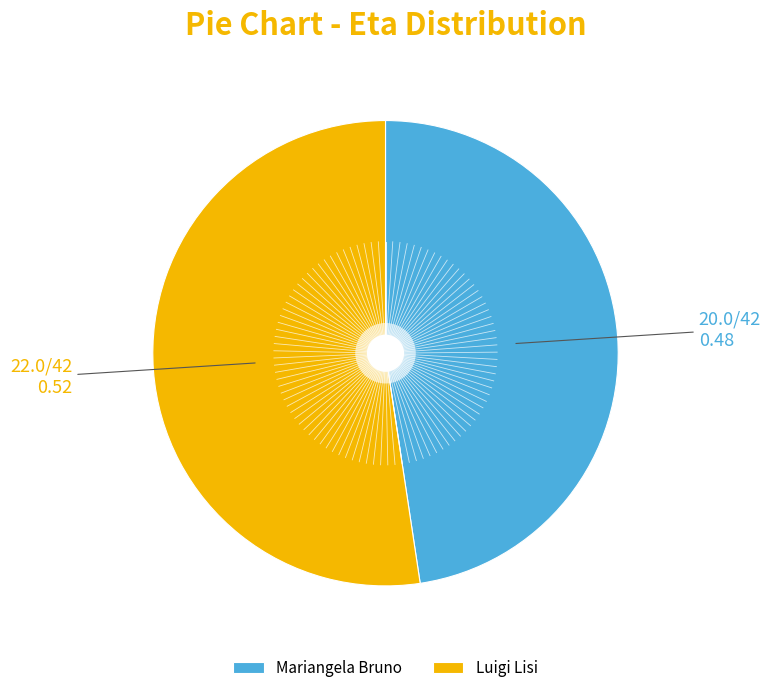

Rank the categories by value from lowest to highest.

Mariangela Bruno, Luigi Lisi